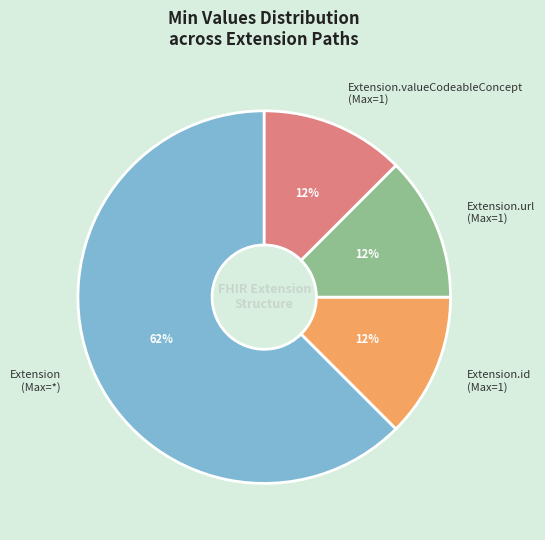

How many slices are in this pie chart?

4